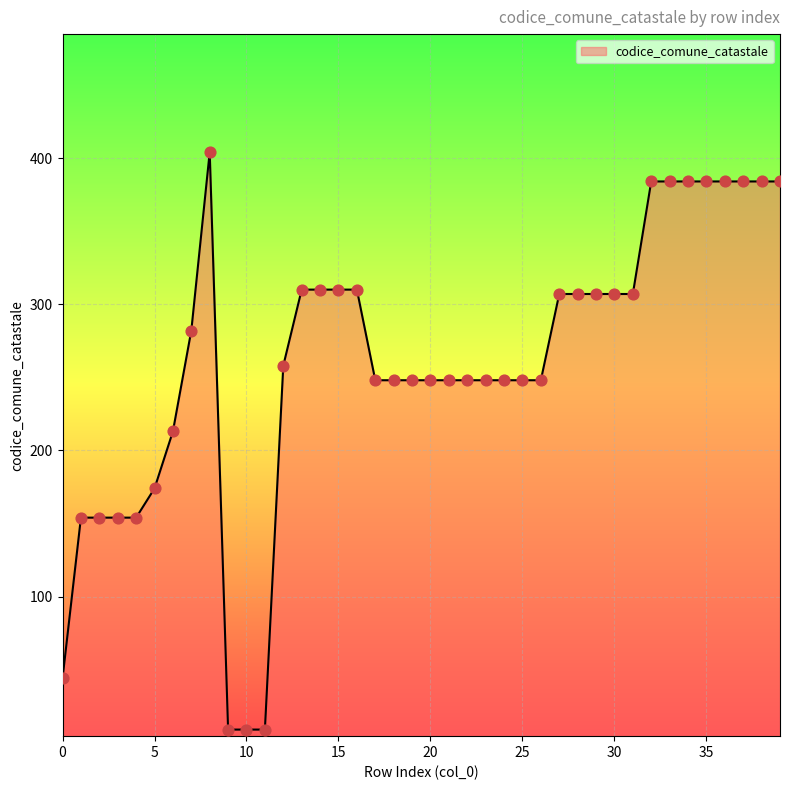

What is the maximum value shown in the chart?

404